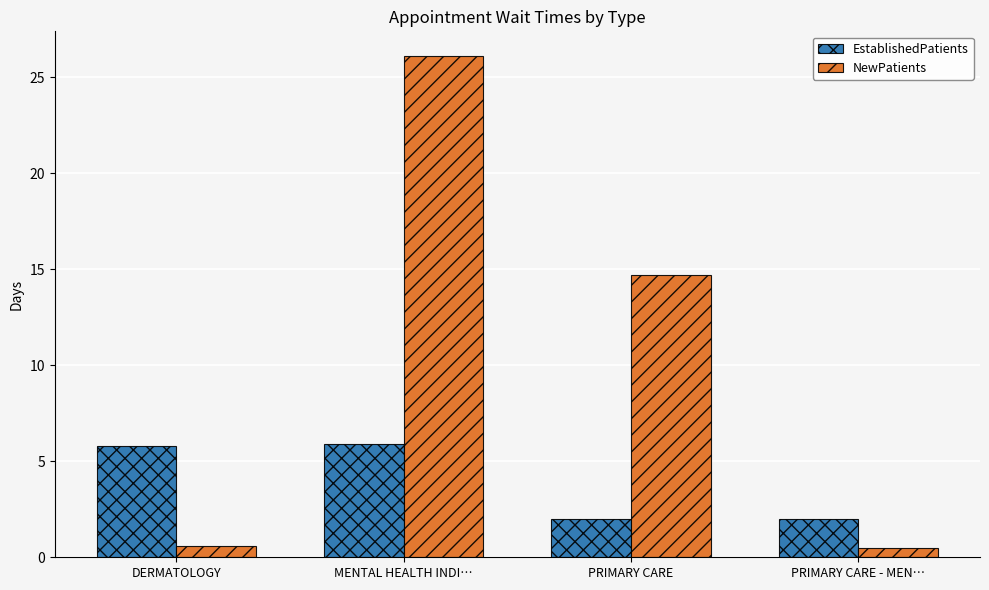

The value of EstablishedPatients at MENTAL HEALTH INDI… is 2.5. True or false?

False